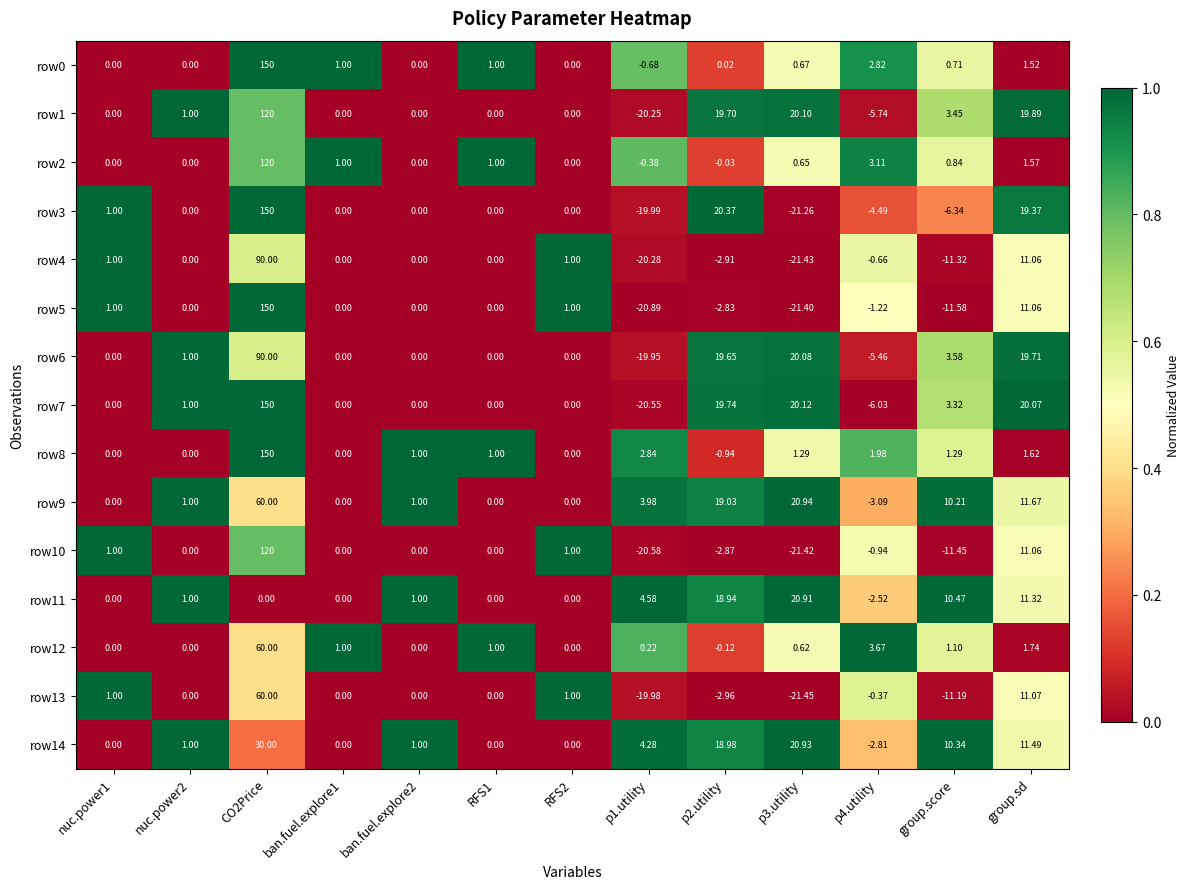

Is the value of row8 at p1.utility greater than the value of row3 at group.score?

Yes